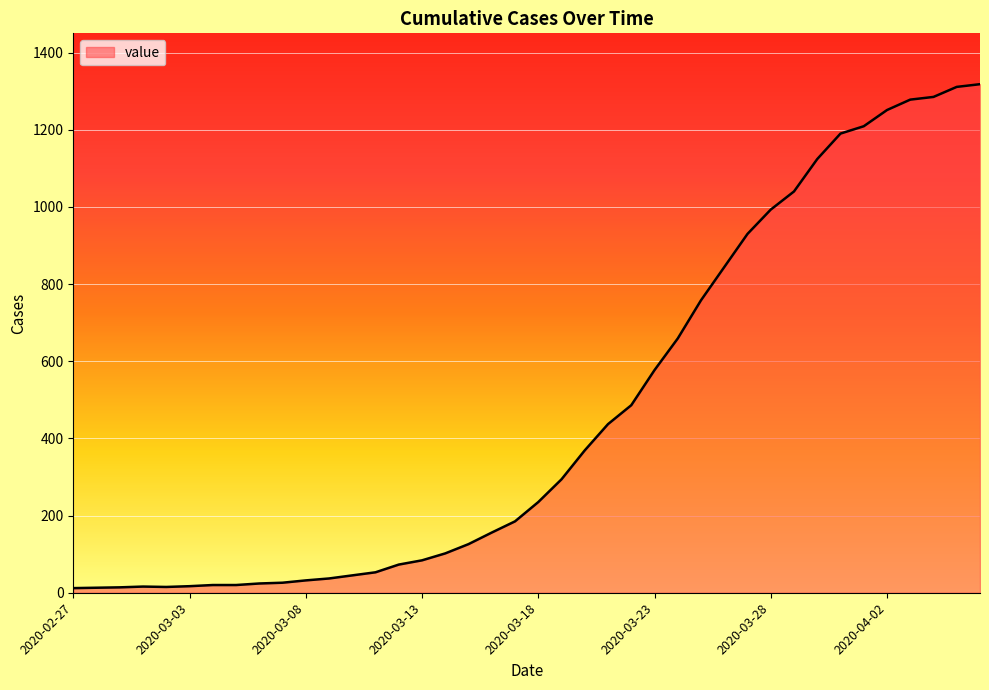

What is the difference between the maximum and minimum values?

1306